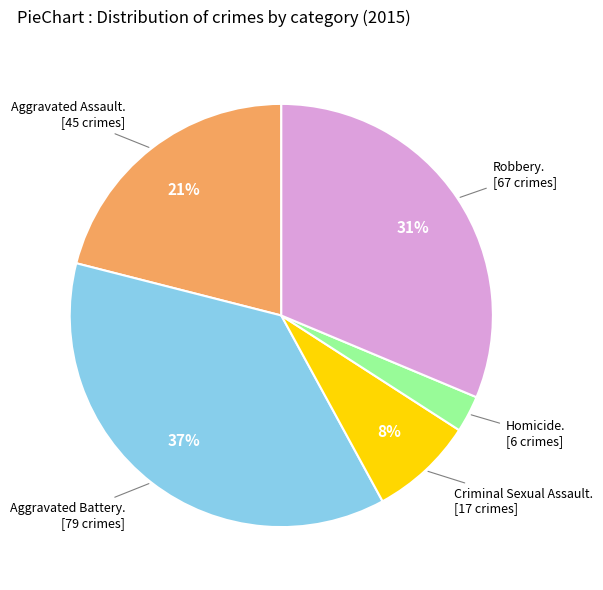

To the nearest percent, what is the difference between the largest and smallest slice percentages?

34%